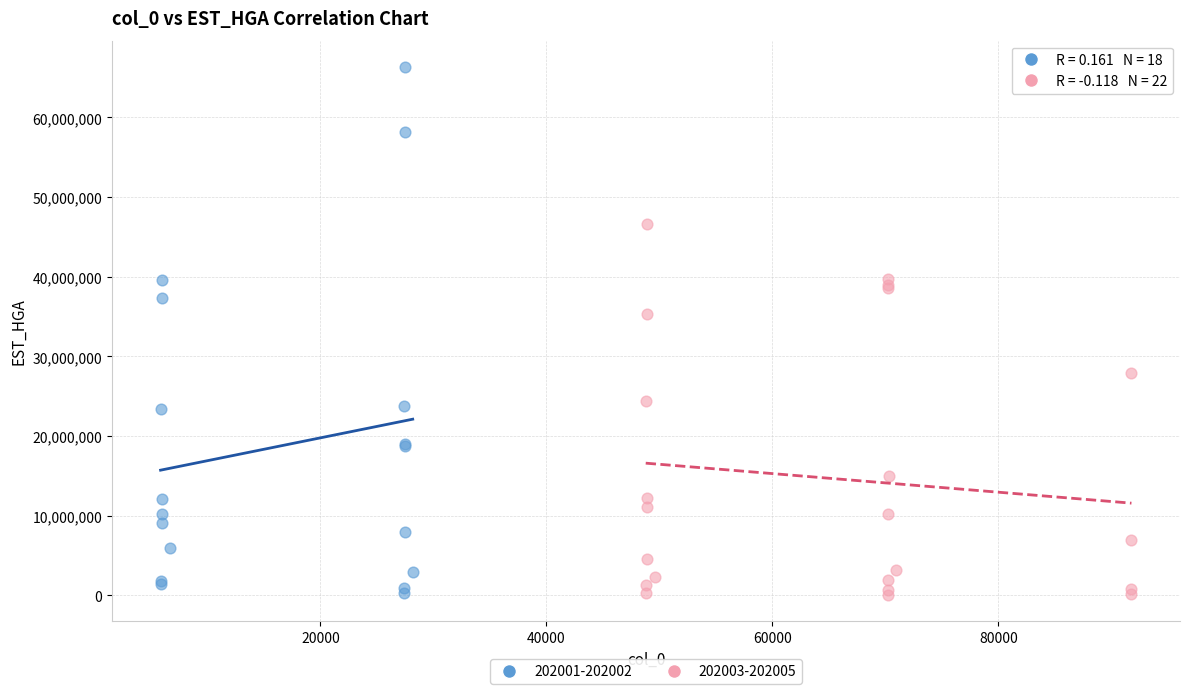

Which series has the widest spread of Y values?

202001-202002